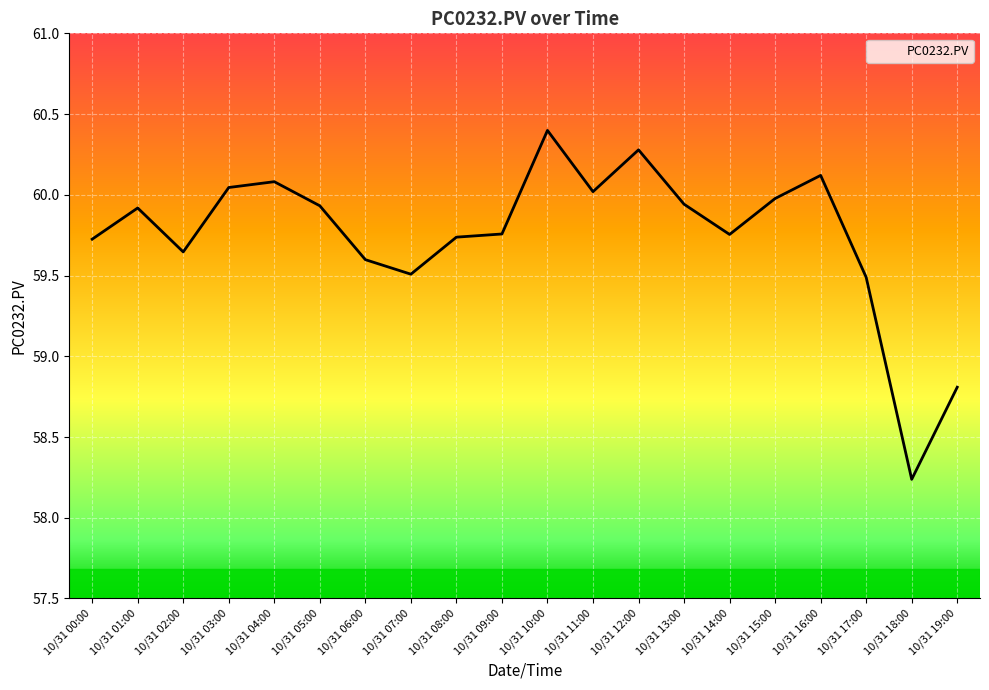

Which label corresponds to the smallest value in the chart?

10/31 18:00